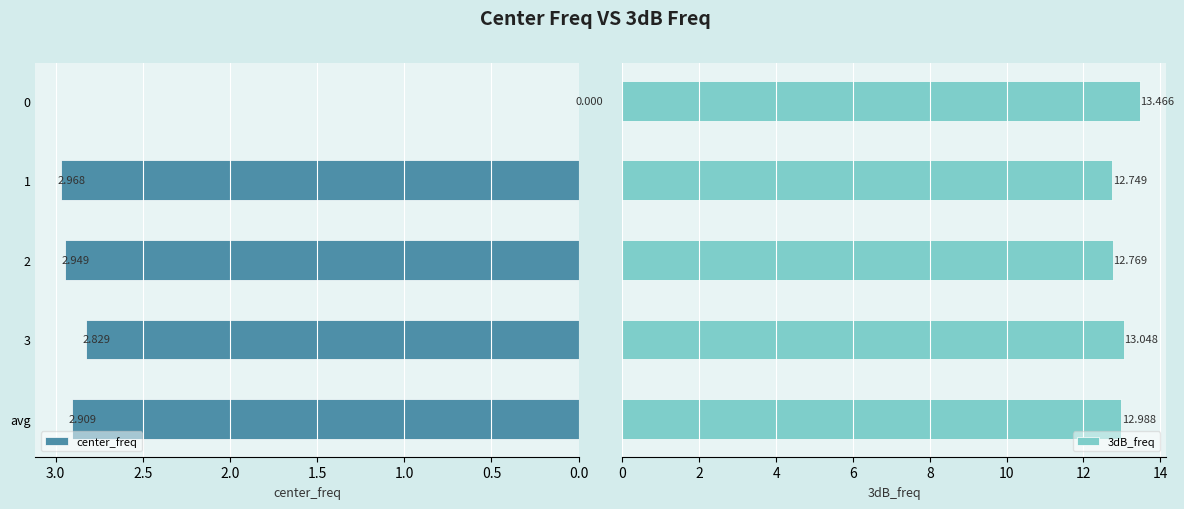

What is the maximum value for center_freq?

3.0